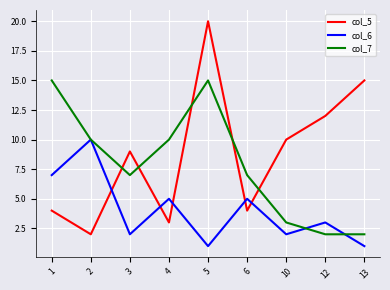

What is the sum of the col_6 values at 10 and 12?

5